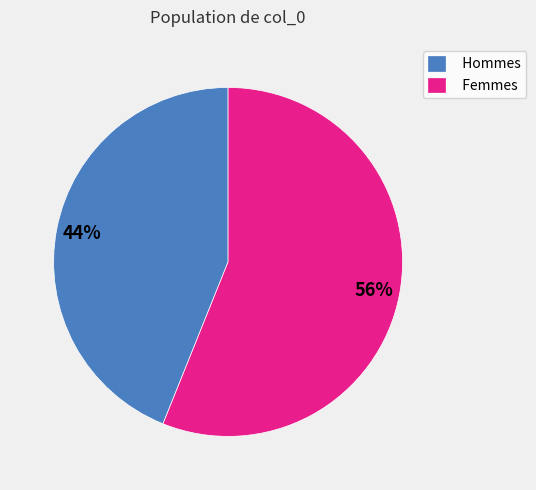

Which has a higher value, Femmes or Hommes?

Femmes